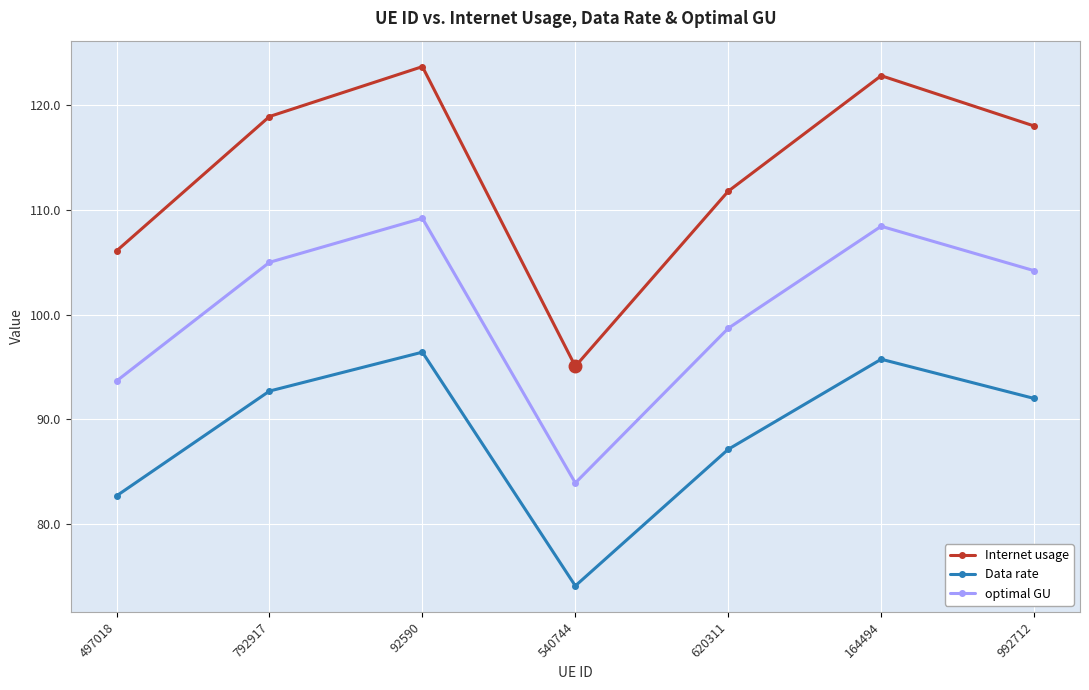

True or false: Internet usage has a value of 95.1 at 540744.

True